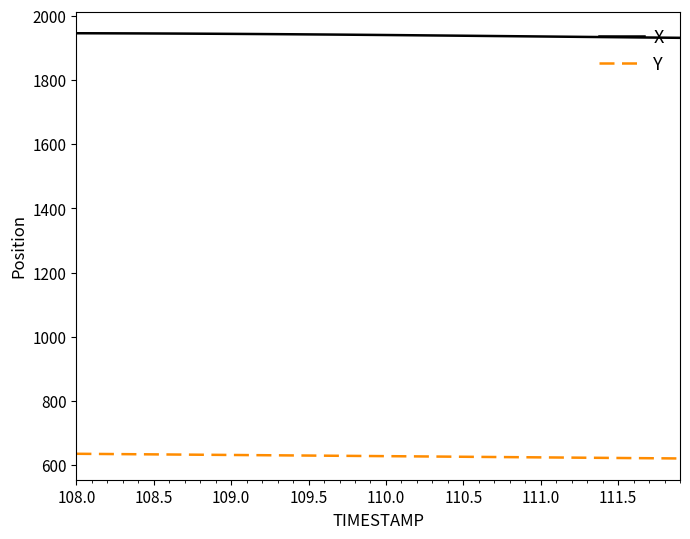

True or false: X and Y cross at least once.

False